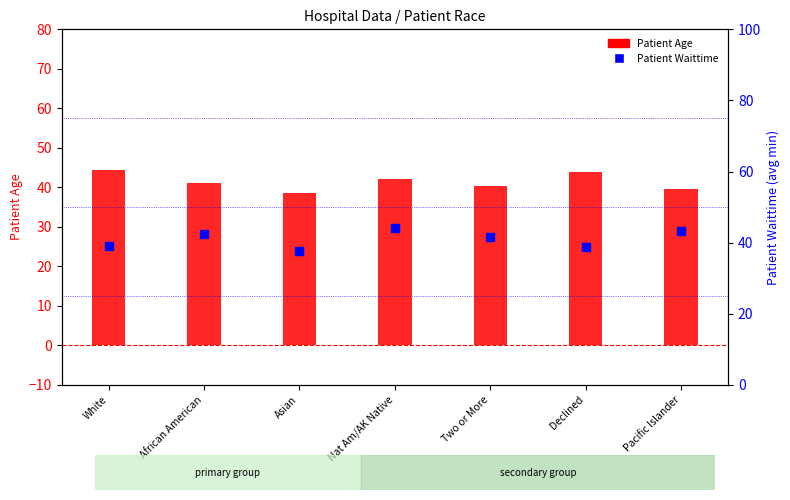

What are all the series names shown in the legend?

Patient Age, Patient Waittime